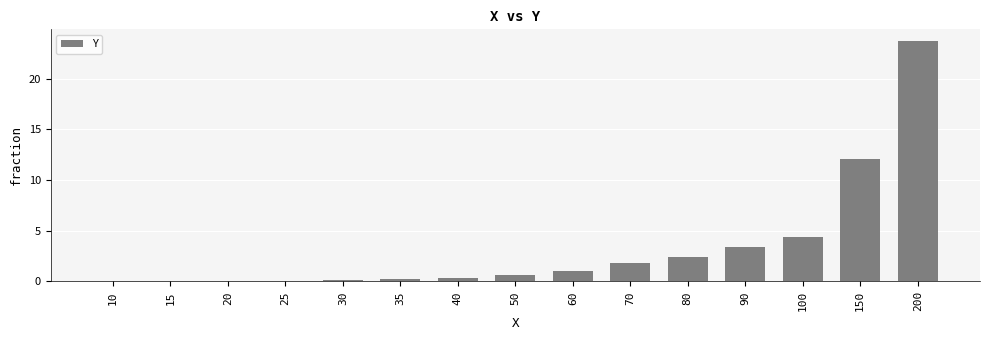

Are the bars horizontal?

No